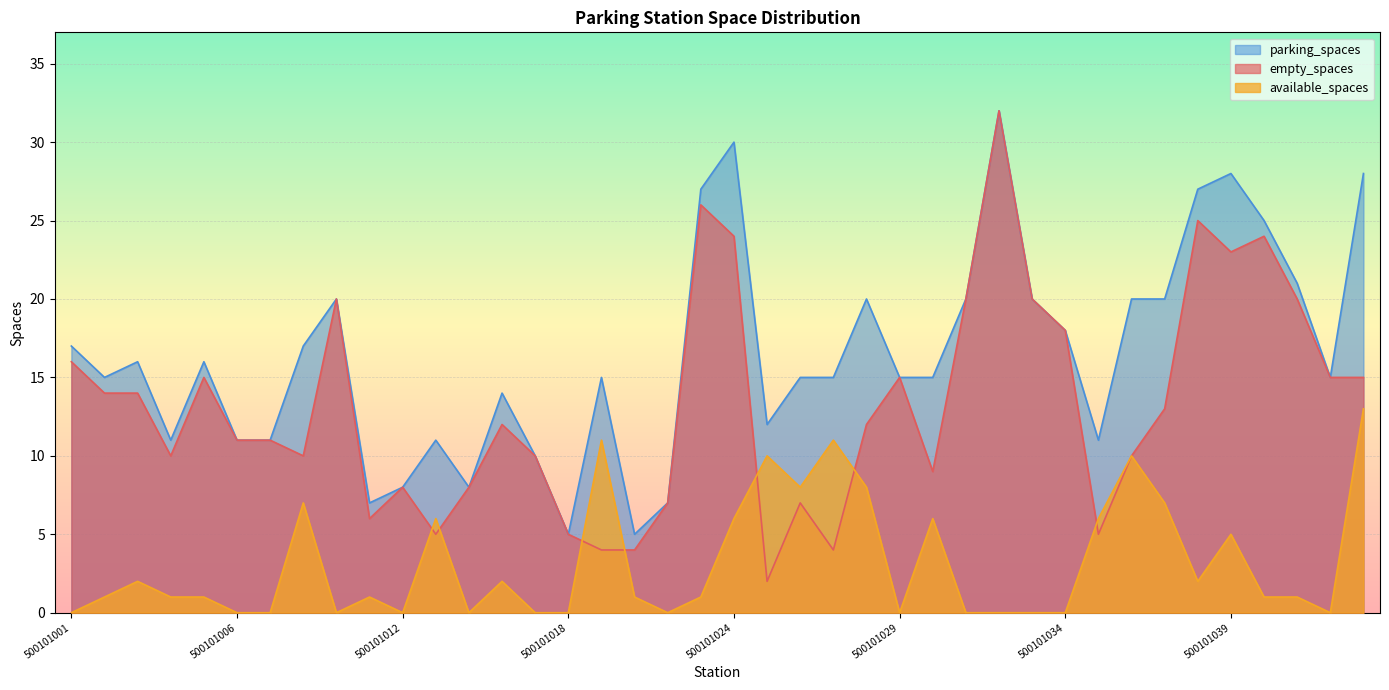

Reading left to right, list all the values displayed in this chart.

empty_spaces: 16	14	14	10	15	11	11	10	20	6	8	5	8	12	10	5	4	4	7	26	24	2	7	4	12	15	9	20	32	20	18	5	10	13	25	23	24	20	15	15
available_spaces: 0	1	2	1	1	0	0	7	0	1	0	6	0	2	0	0	11	1	0	1	6	10	8	11	8	0	6	0	0	0	0	6	10	7	2	5	1	1	0	13
parking_spaces: 17	15	16	11	16	11	11	17	20	7	8	11	8	14	10	5	15	5	7	27	30	12	15	15	20	15	15	20	32	20	18	11	20	20	27	28	25	21	15	28